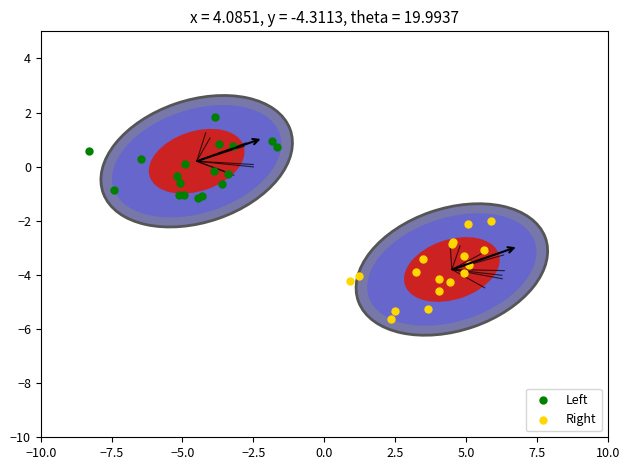

What are all the series names shown in the legend?

Left, Right